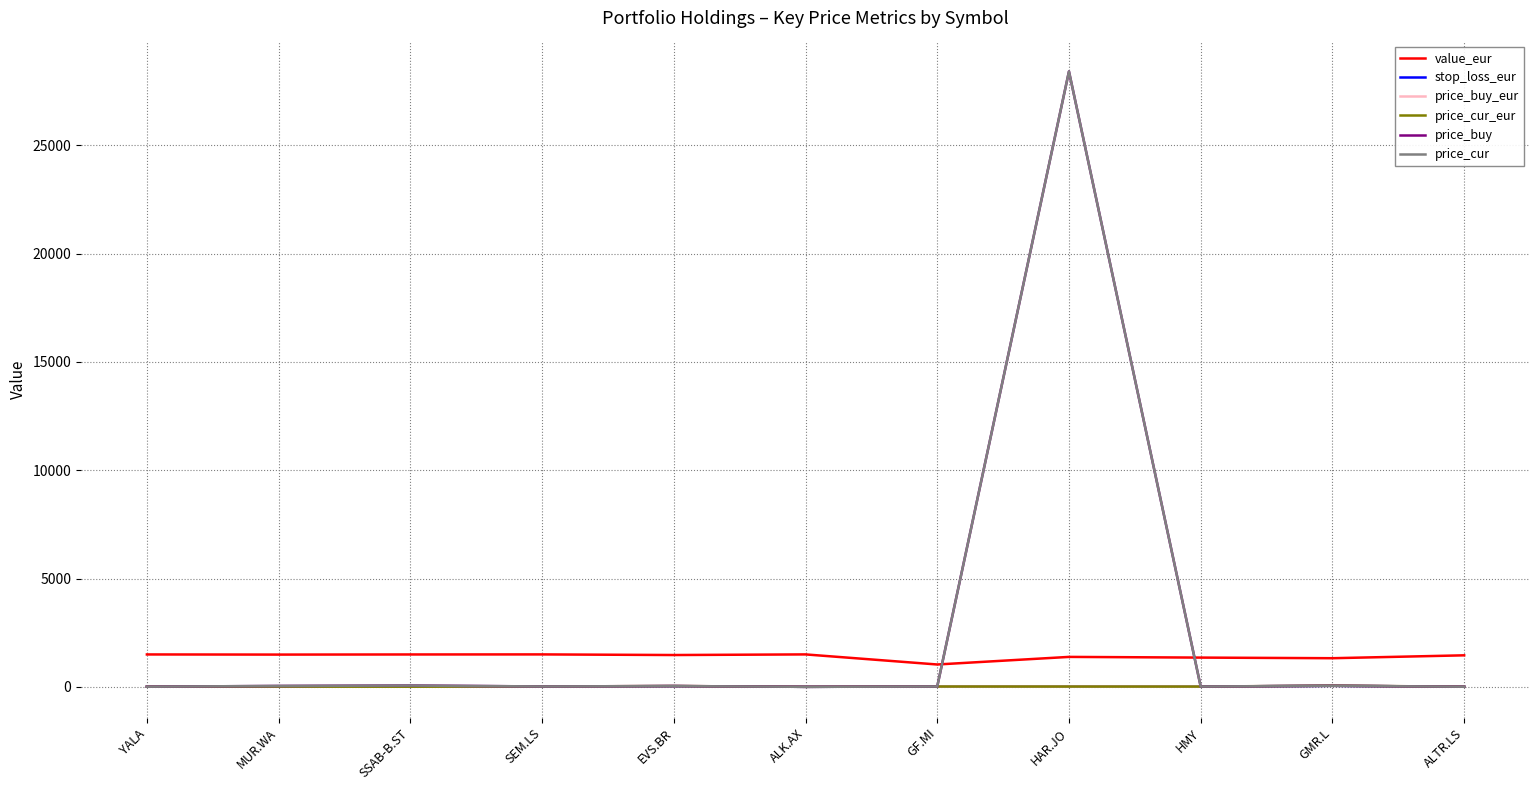

True or false: price_buy_eur has a value of 0.5 at ALK.AX.

True